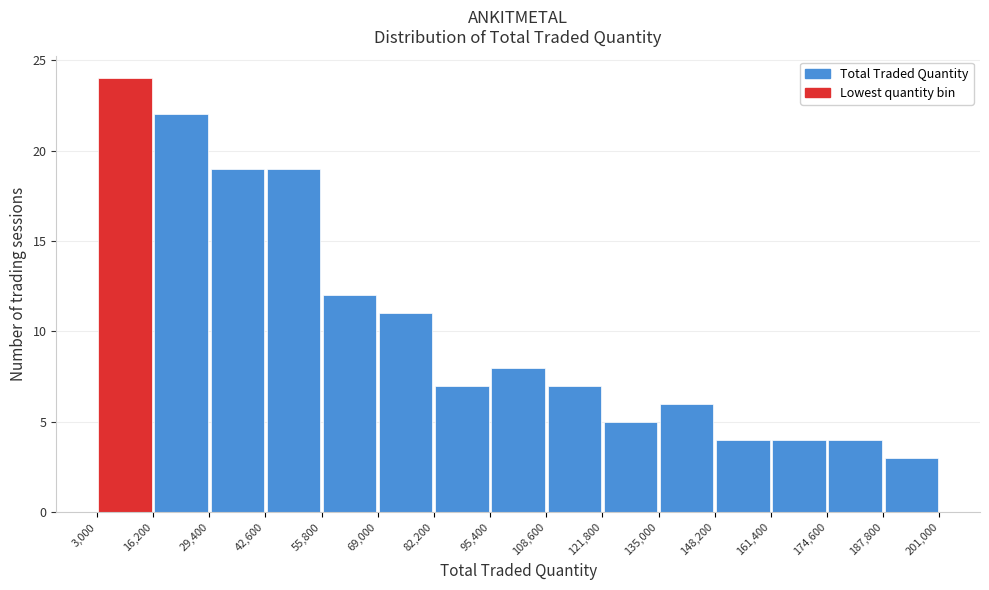

Over which range of the x-axis is the bar tallest?

3,000 to 16,200